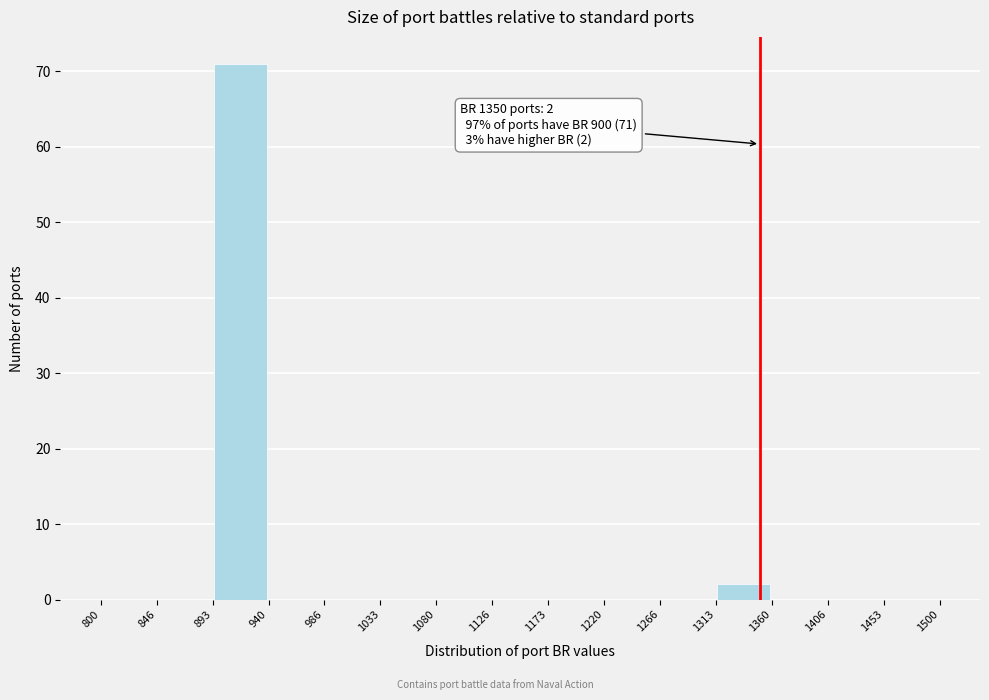

Which range on the x-axis has the tallest bar?

893 to 940